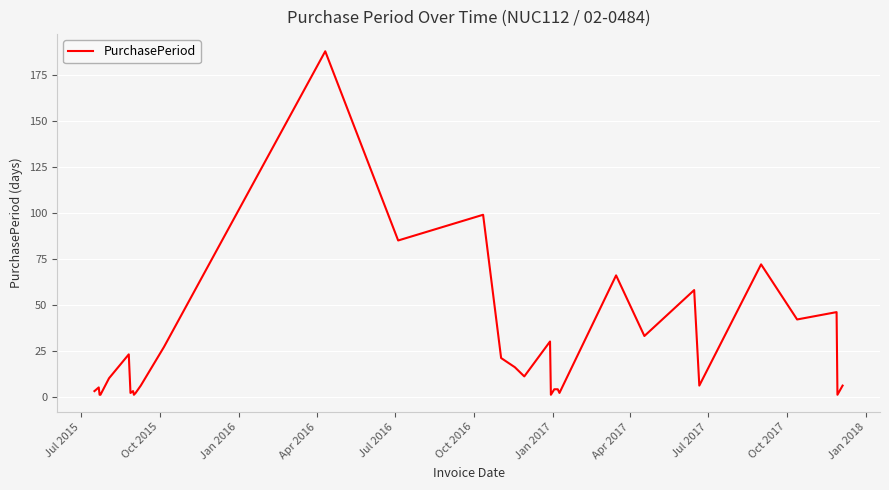

What is the maximum value shown in the chart?

188